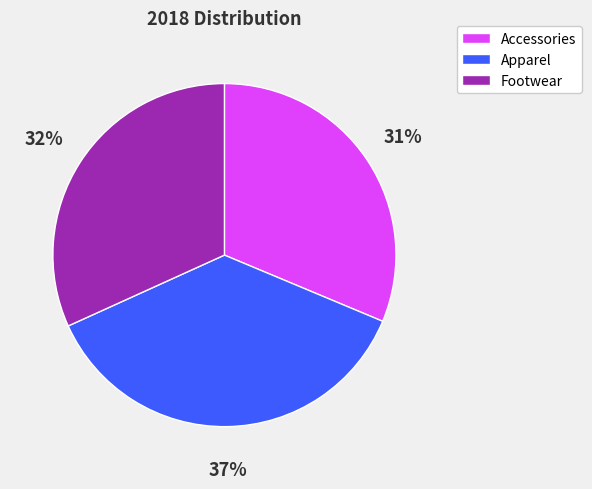

To the nearest percent, what percentage of the pie is Footwear?

32%